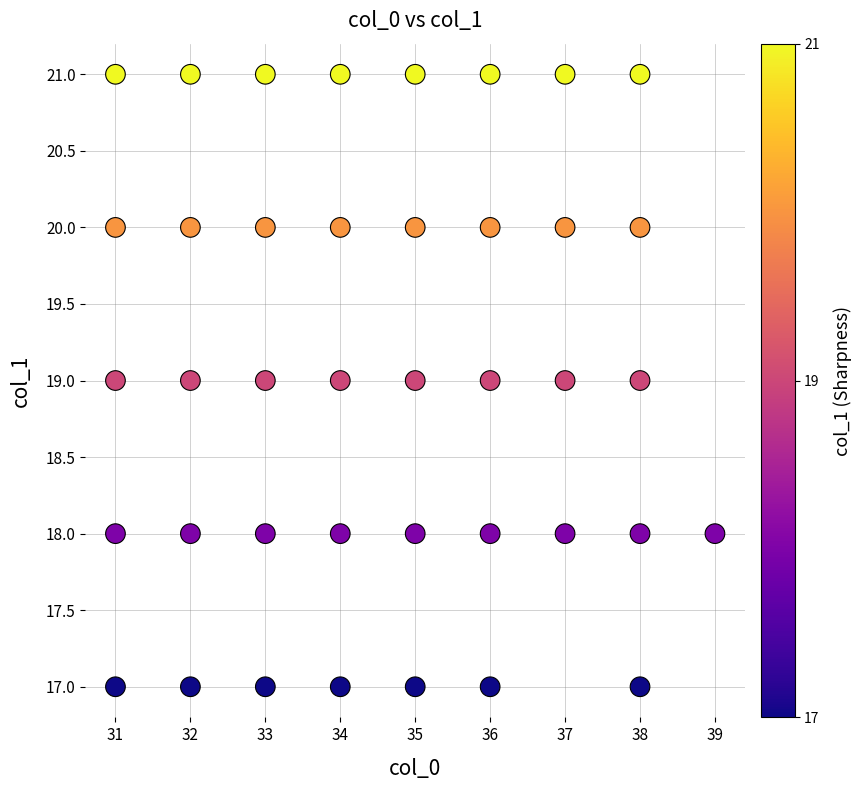

What is the range of Y values (max minus min)?

4